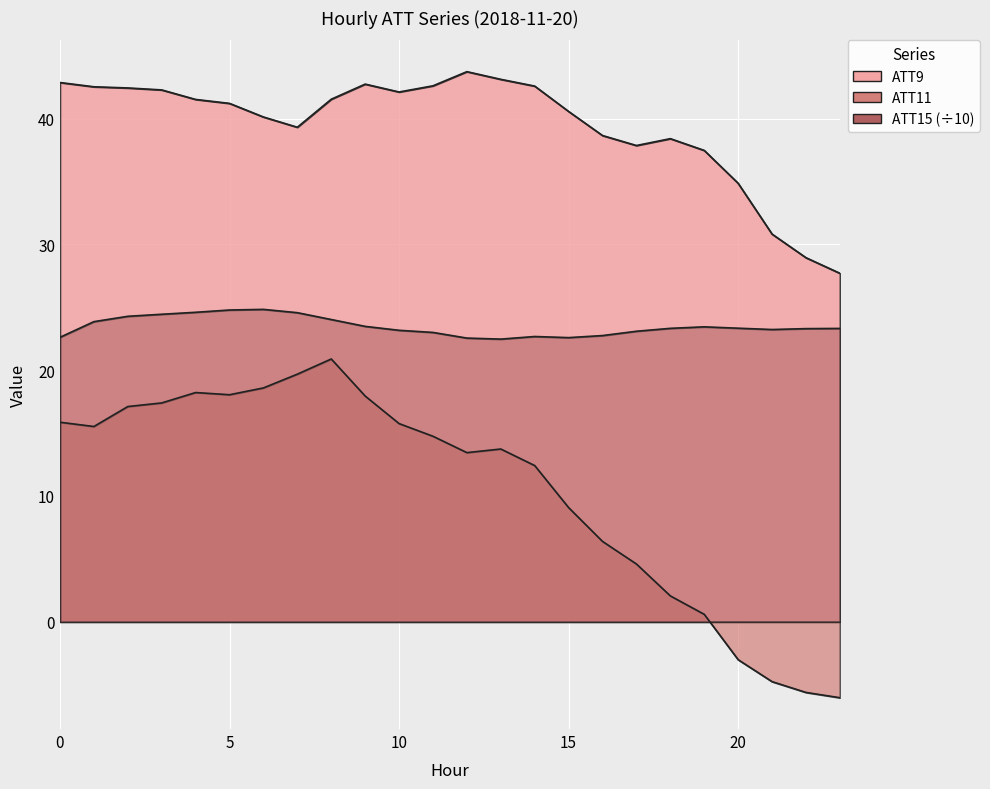

True or false: ATT9 has a value of 72.2 at 10.

False